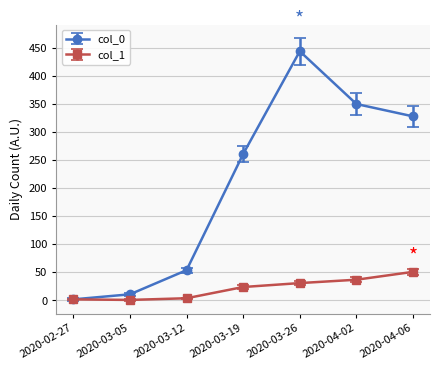

What value does the col_0 series have at 2020-03-19?

261